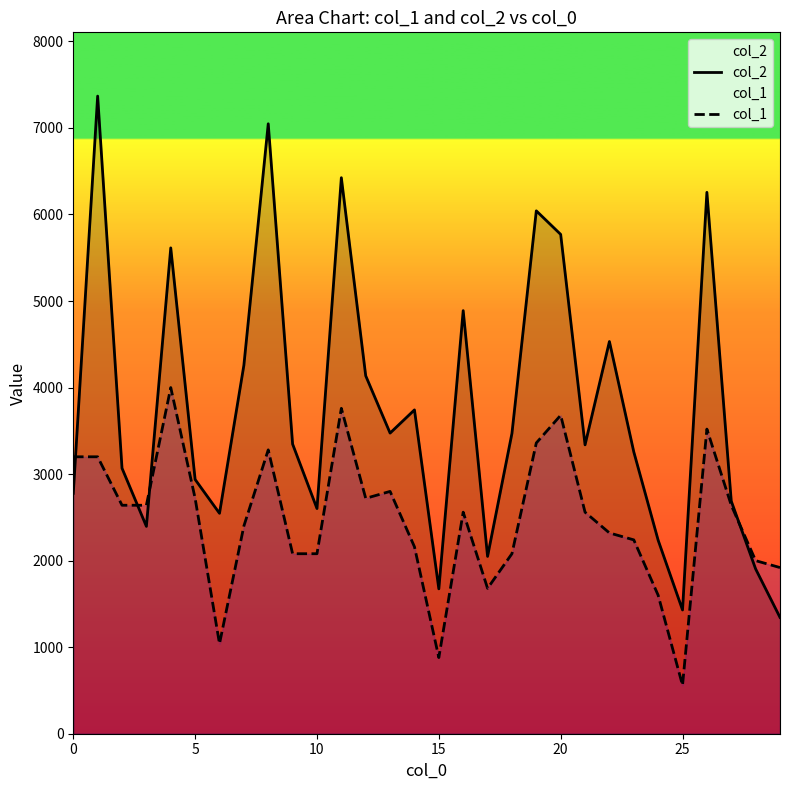

Which series has the largest total across all categories?

col_2